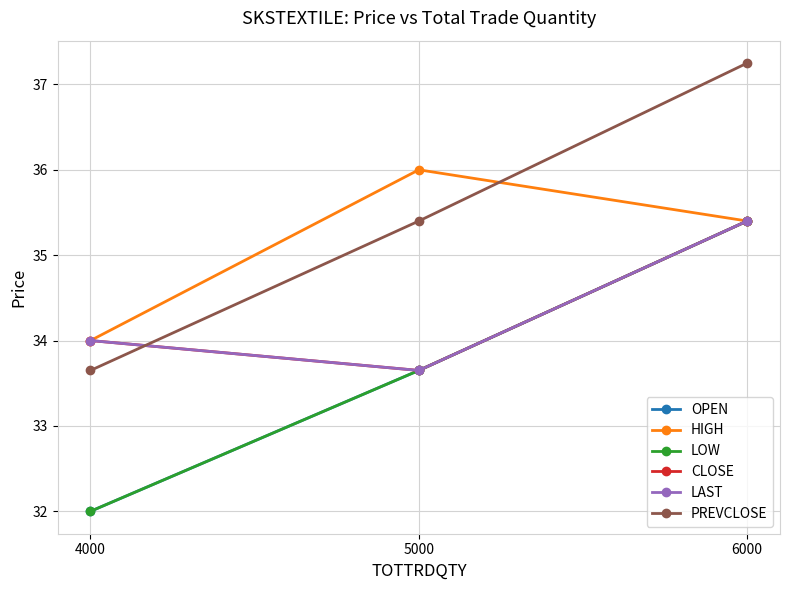

What is the smallest value displayed?

32.0